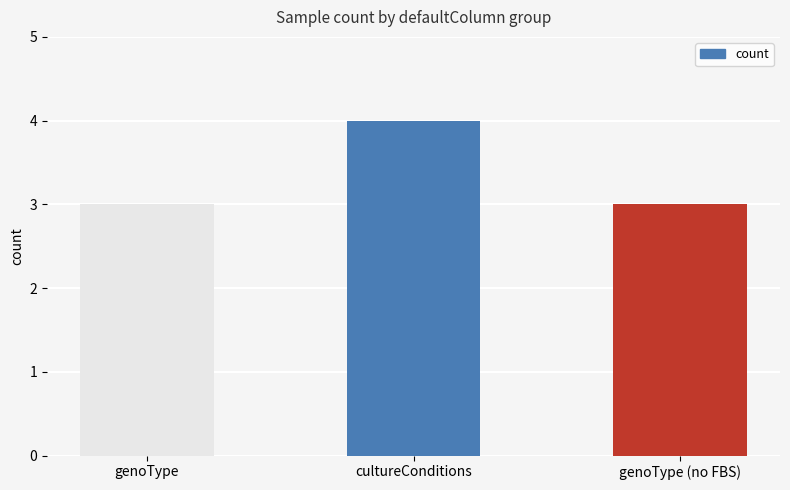

What is the sum of the values at genoType (no FBS) and cultureConditions?

7